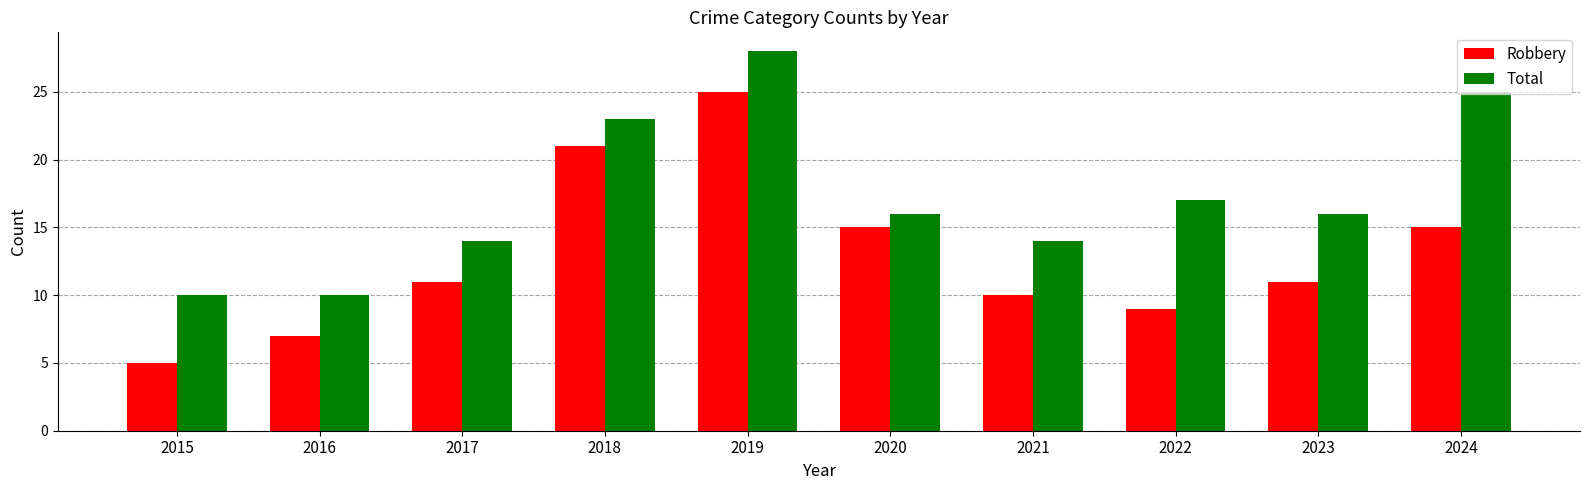

Reading left to right, what are all the values shown in this chart?

Robbery: 2015=5	2016=7	2017=11	2018=21	2019=25	2020=15	2021=10	2022=9	2023=11	2024=15
Total: 2015=10	2016=10	2017=14	2018=23	2019=28	2020=16	2021=14	2022=17	2023=16	2024=25